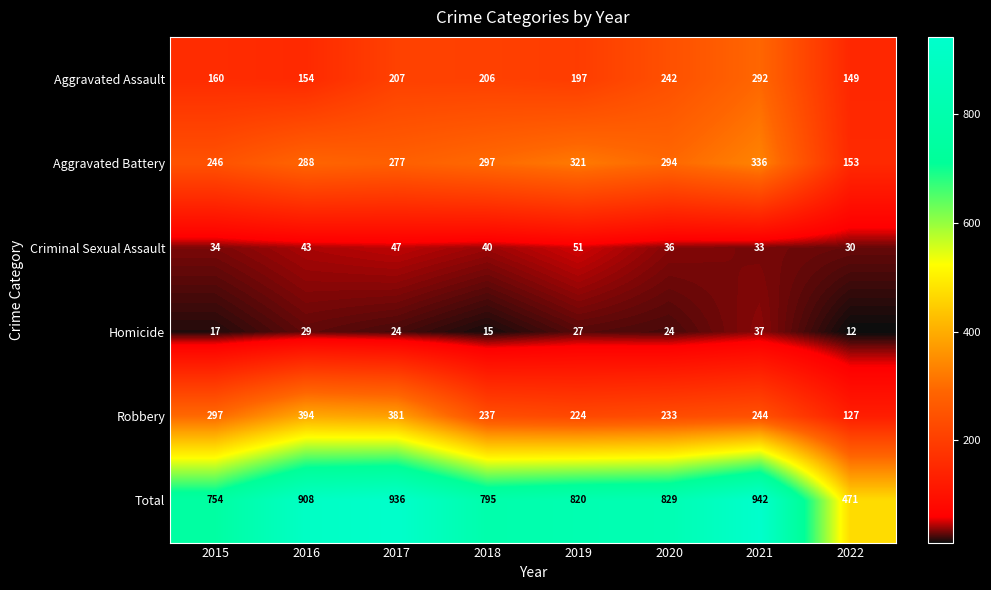

True or false: Total has a value of 466 at 2016.

False